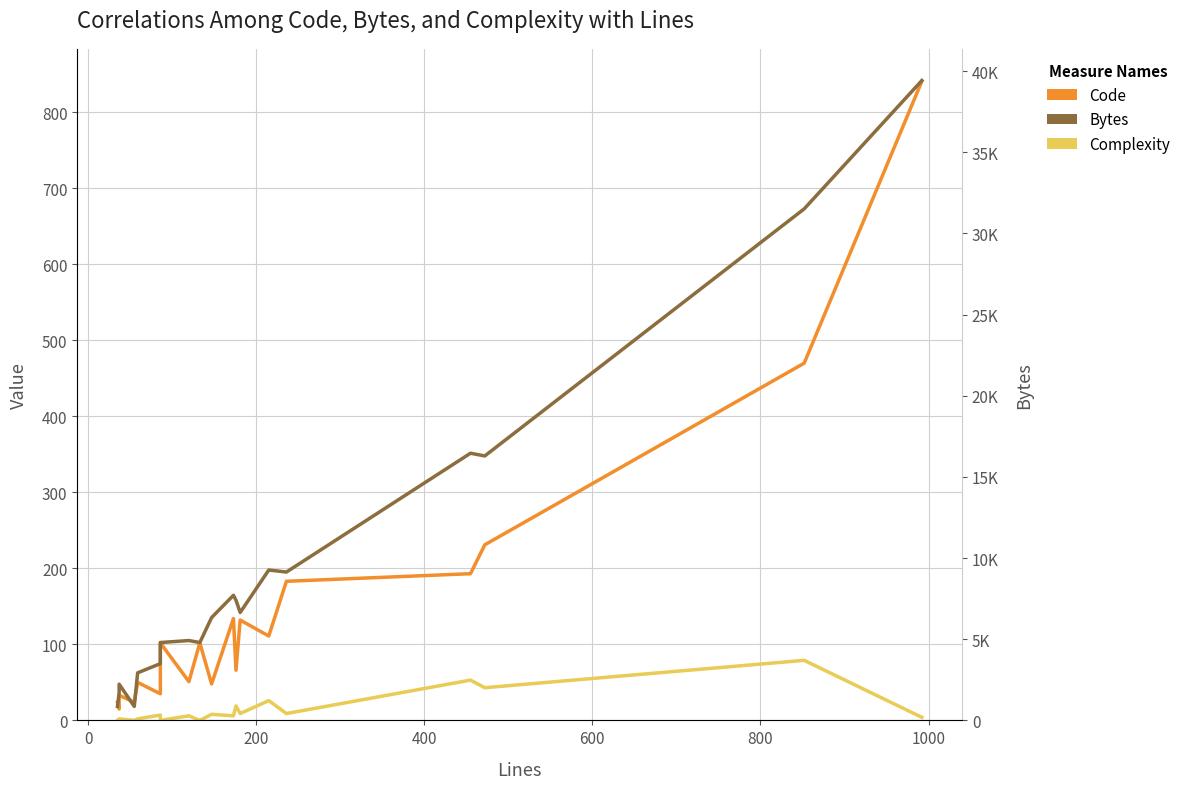

What is the average value of the Code series?

150